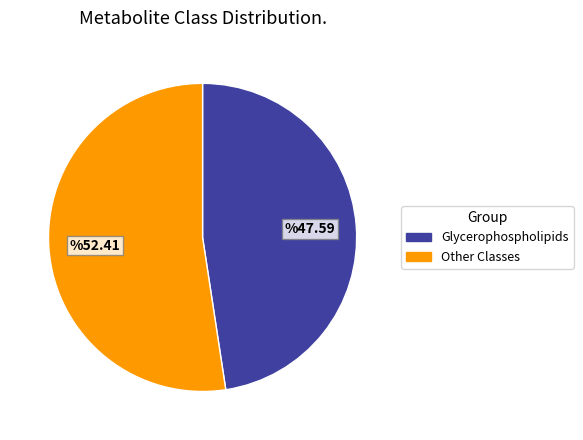

Does any single category account for the majority?

Yes